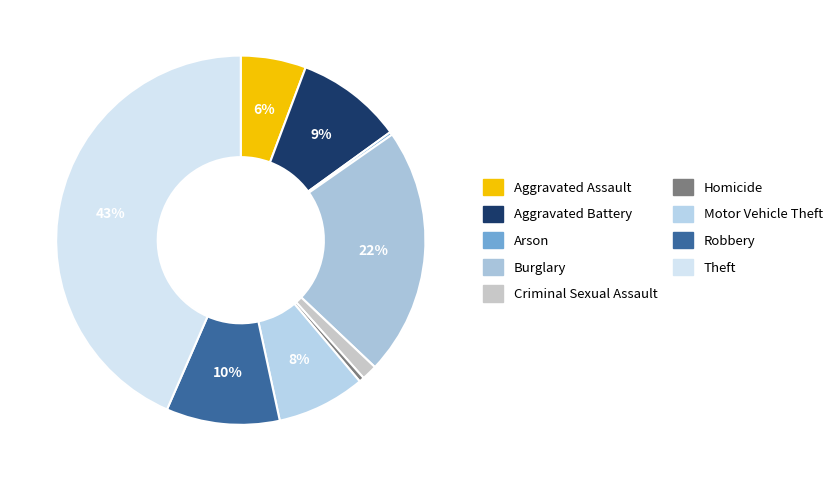

Is it true that Burglary is 22% of the pie?

True